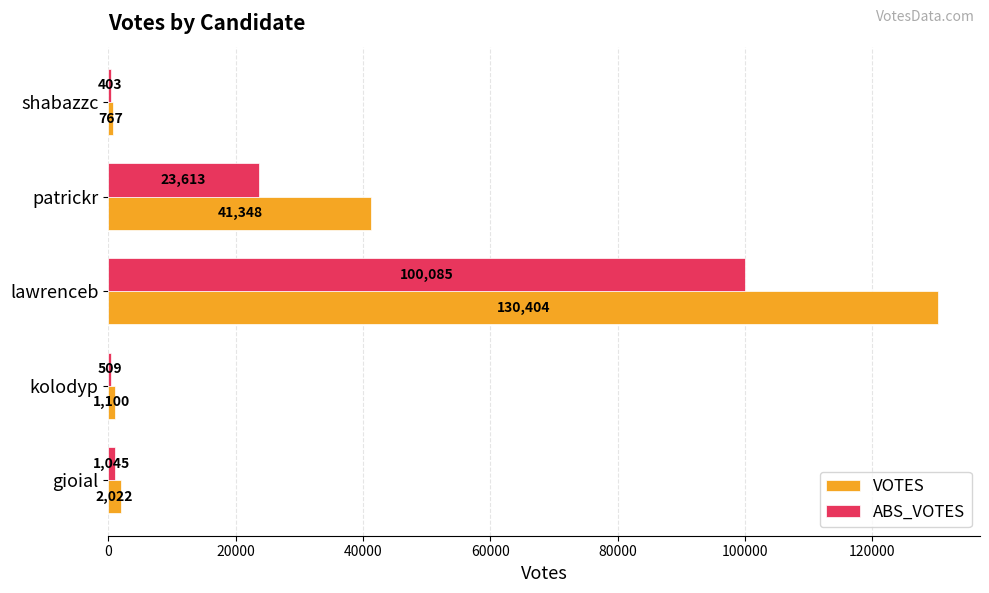

True or false: ABS_VOTES has a value of 62774 at lawrenceb.

False